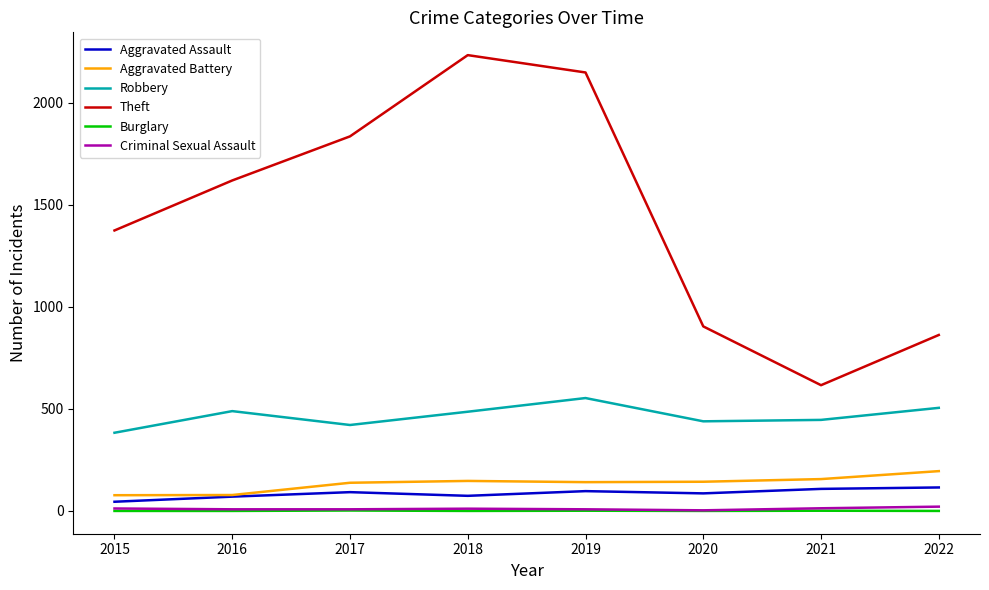

What is the greatest value displayed?

2233